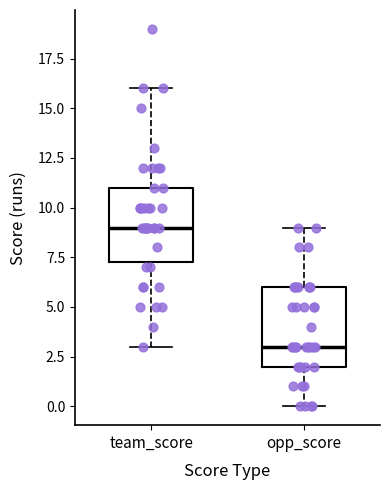

Which box has the lowest median line?

opp_score